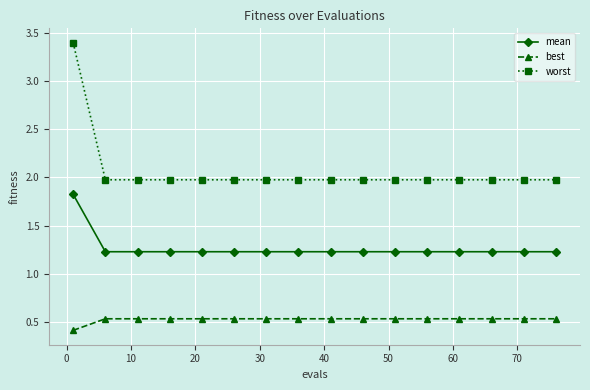

Which series has the widest spread of values?

worst